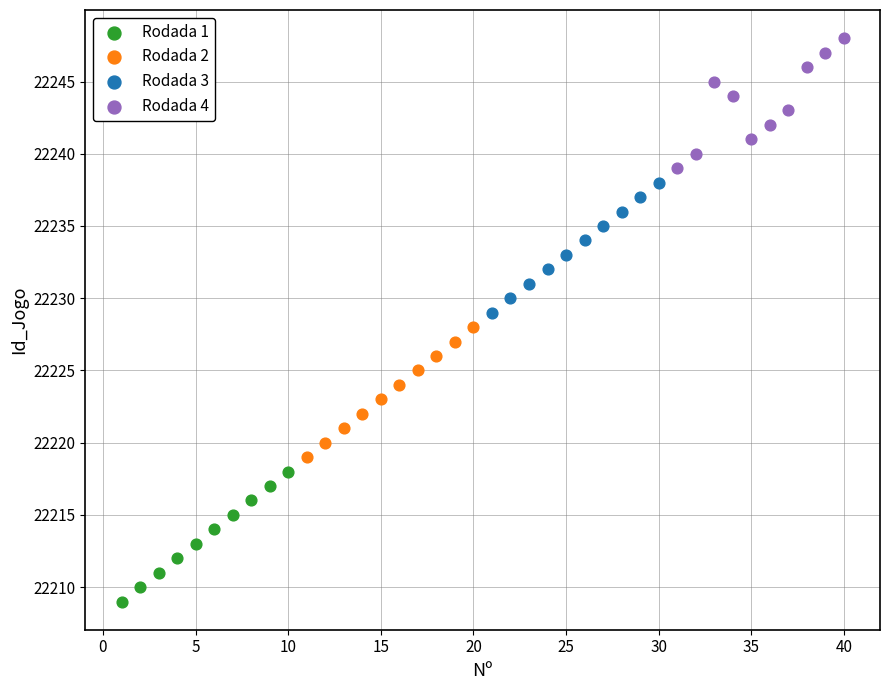

Which series reaches the minimum Y coordinate?

Rodada 1